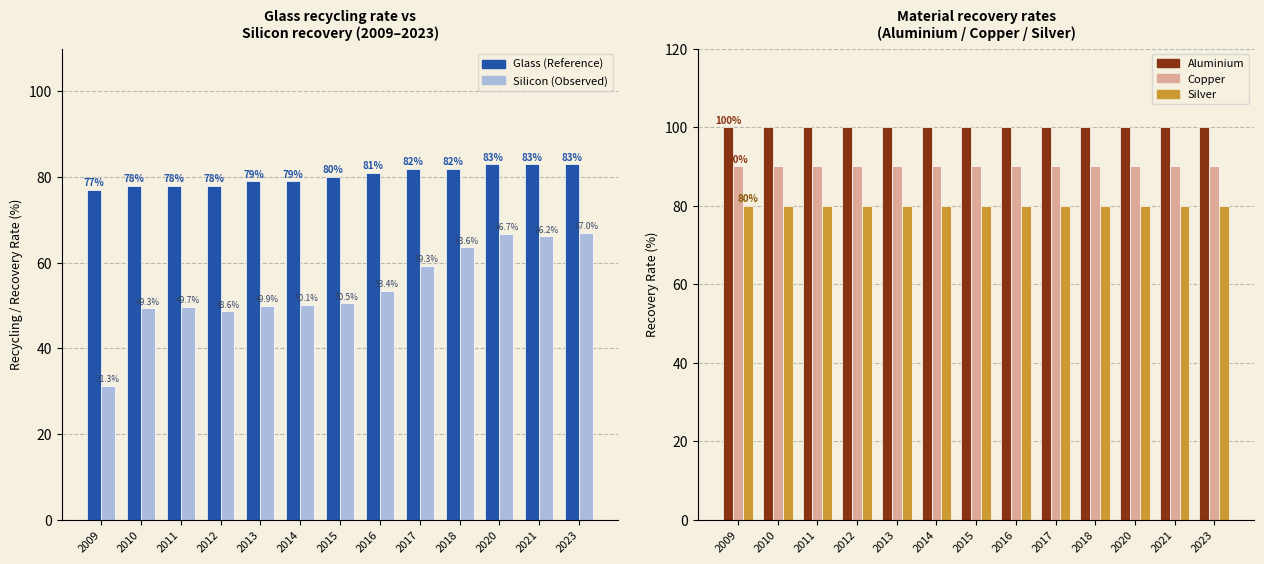

Rank the categories by Silicon (Observed) value from lowest to highest.

2009, 2012, 2010, 2011, 2013, 2014, 2015, 2016, 2017, 2018, 2021, 2020, 2023